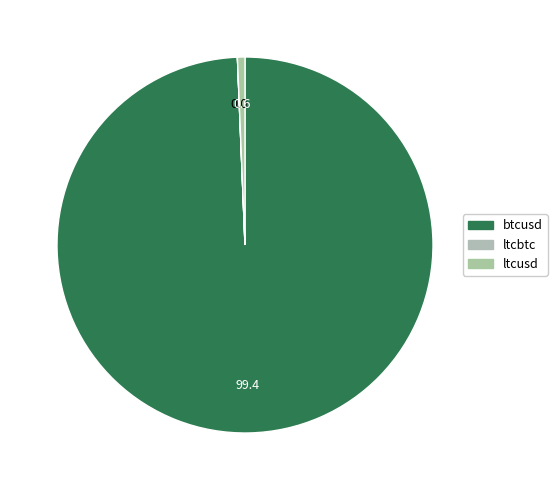

Rank the categories by value from lowest to highest.

ltcbtc, ltcusd, btcusd